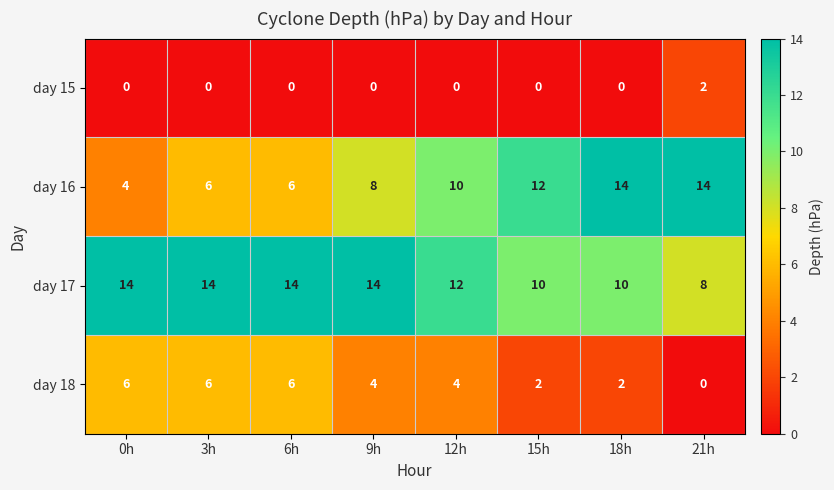

At which label does day 17 reach its minimum?

21h